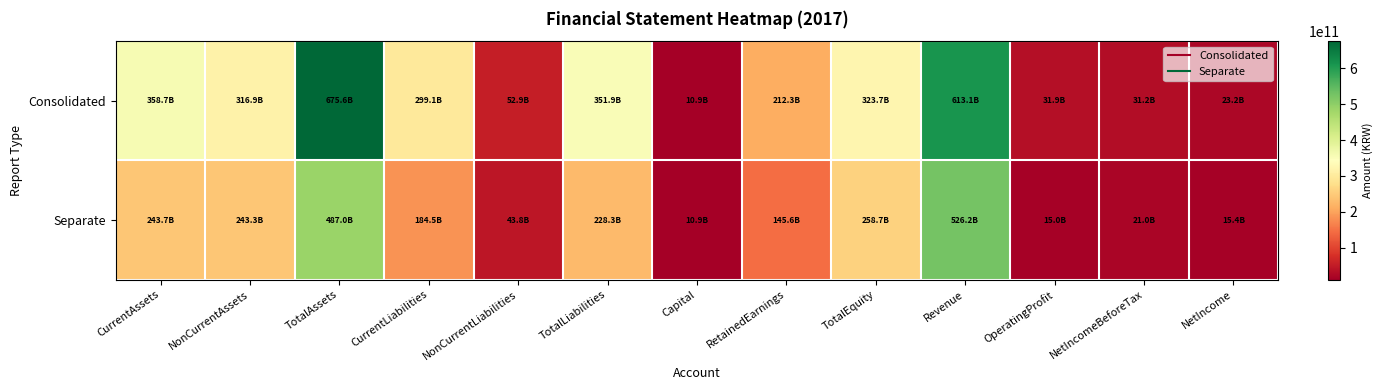

Which has a higher value, TotalLiabilities or TotalEquity?

TotalLiabilities